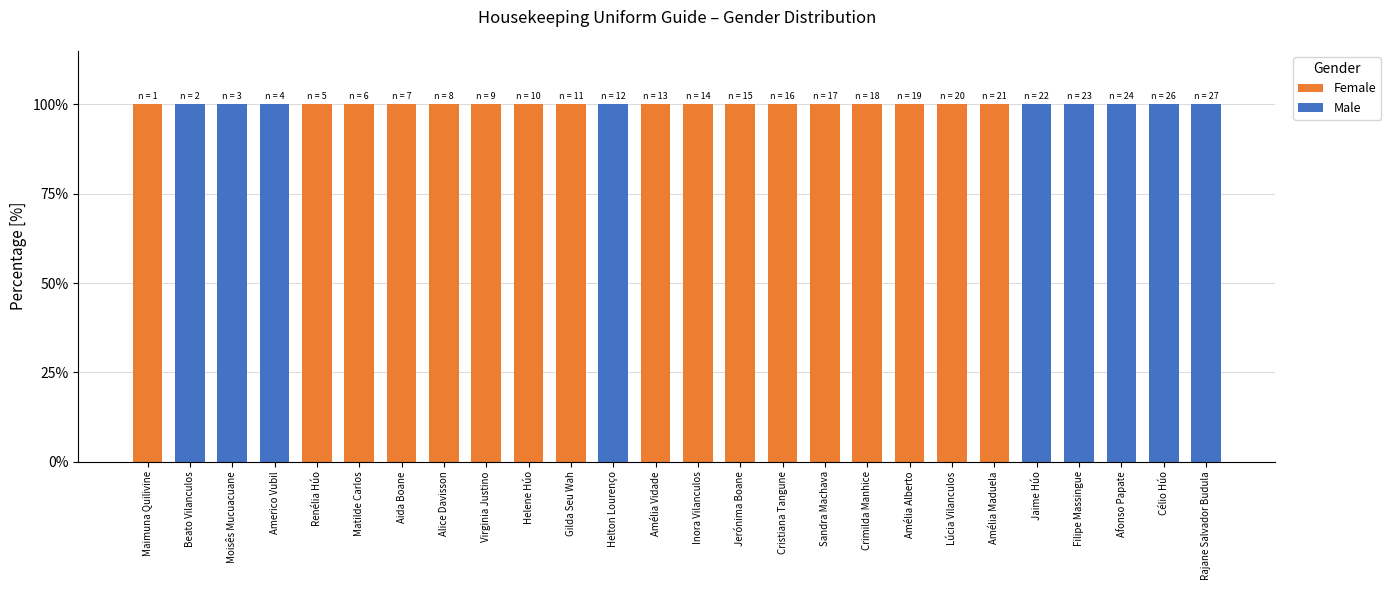

True or false: Female has a value of 0 at Afonso Papate.

True